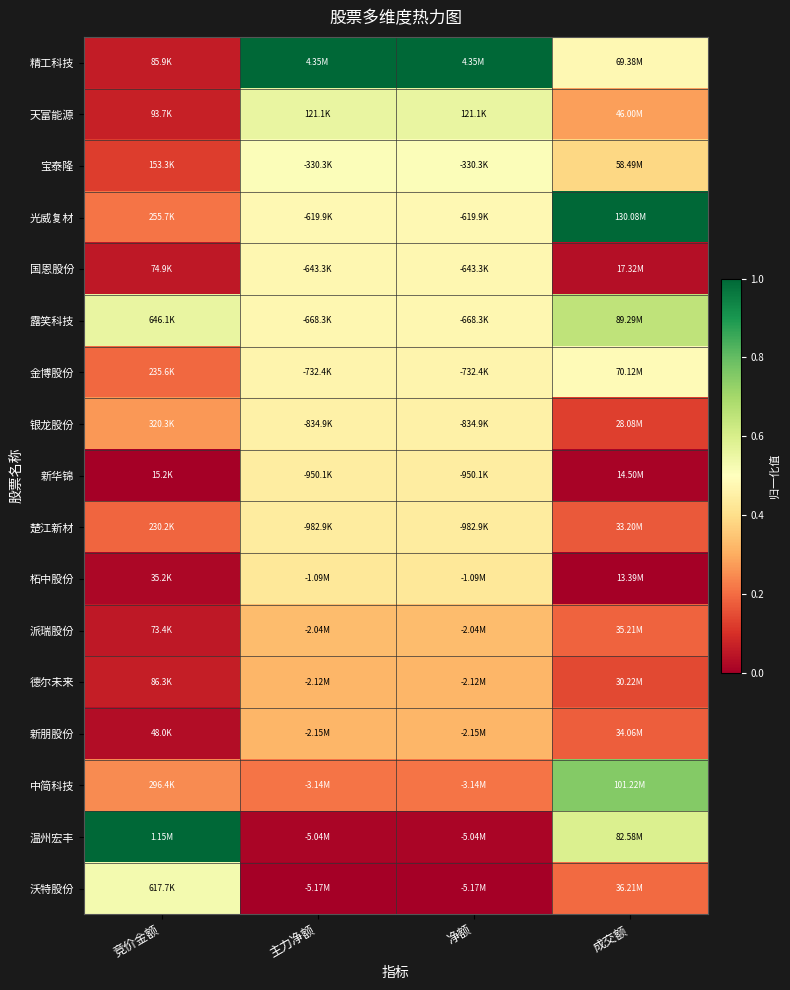

Reading left to right, extract all data points from this chart.

精工科技: 竞价金额=0.1	主力净额=1.0	净额=1.0	成交额=0.5
天富能源: 竞价金额=0.1	主力净额=0.6	净额=0.6	成交额=0.3
宝泰隆: 竞价金额=0.1	主力净额=0.5	净额=0.5	成交额=0.4
光威复材: 竞价金额=0.2	主力净额=0.5	净额=0.5	成交额=1.0
国恩股份: 竞价金额=0.1	主力净额=0.5	净额=0.5	成交额=0.0
露笑科技: 竞价金额=0.6	主力净额=0.5	净额=0.5	成交额=0.7
金博股份: 竞价金额=0.2	主力净额=0.5	净额=0.5	成交额=0.5
银龙股份: 竞价金额=0.3	主力净额=0.5	净额=0.5	成交额=0.1
新华锦: 竞价金额=0.0	主力净额=0.4	净额=0.4	成交额=0.0
楚江新材: 竞价金额=0.2	主力净额=0.4	净额=0.4	成交额=0.2
柘中股份: 竞价金额=0.0	主力净额=0.4	净额=0.4	成交额=0.0
派瑞股份: 竞价金额=0.1	主力净额=0.3	净额=0.3	成交额=0.2
德尔未来: 竞价金额=0.1	主力净额=0.3	净额=0.3	成交额=0.1
新朋股份: 竞价金额=0.0	主力净额=0.3	净额=0.3	成交额=0.2
中简科技: 竞价金额=0.2	主力净额=0.2	净额=0.2	成交额=0.8
温州宏丰: 竞价金额=1.0	主力净额=0.0	净额=0.0	成交额=0.6
沃特股份: 竞价金额=0.5	主力净额=0.0	净额=0.0	成交额=0.2